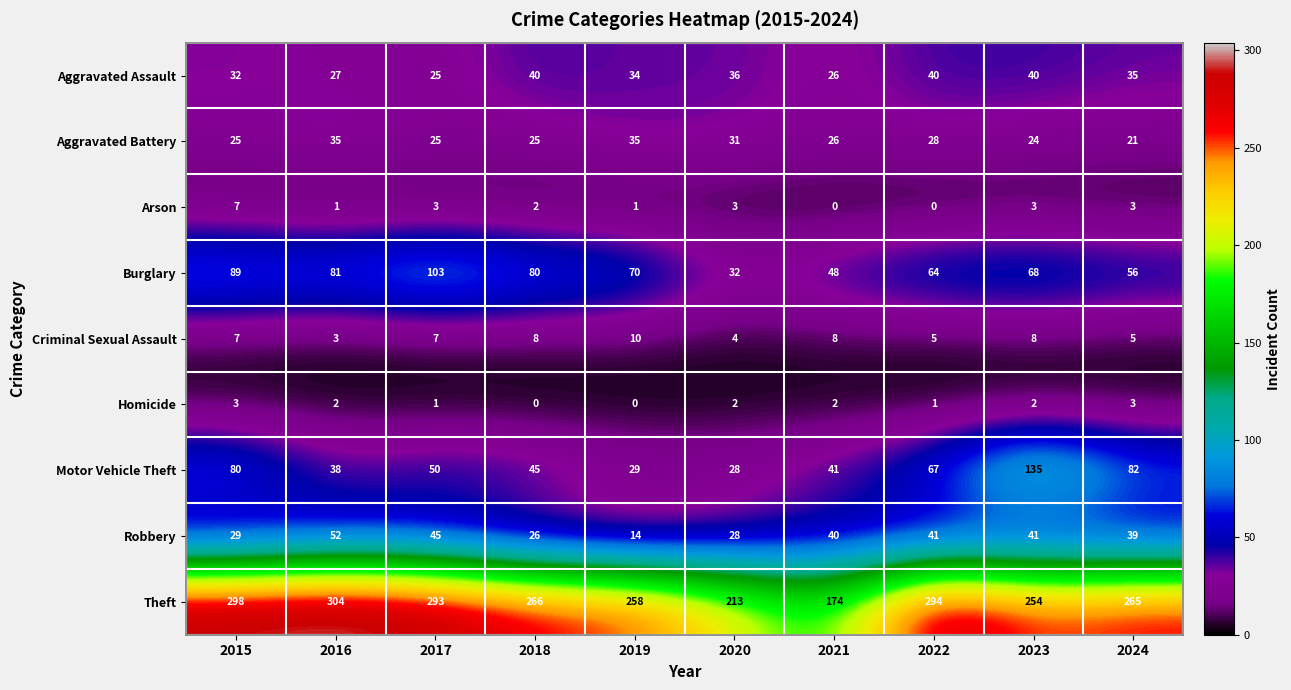

What is the approximate value of Robbery at 2023, to the nearest 5?

40